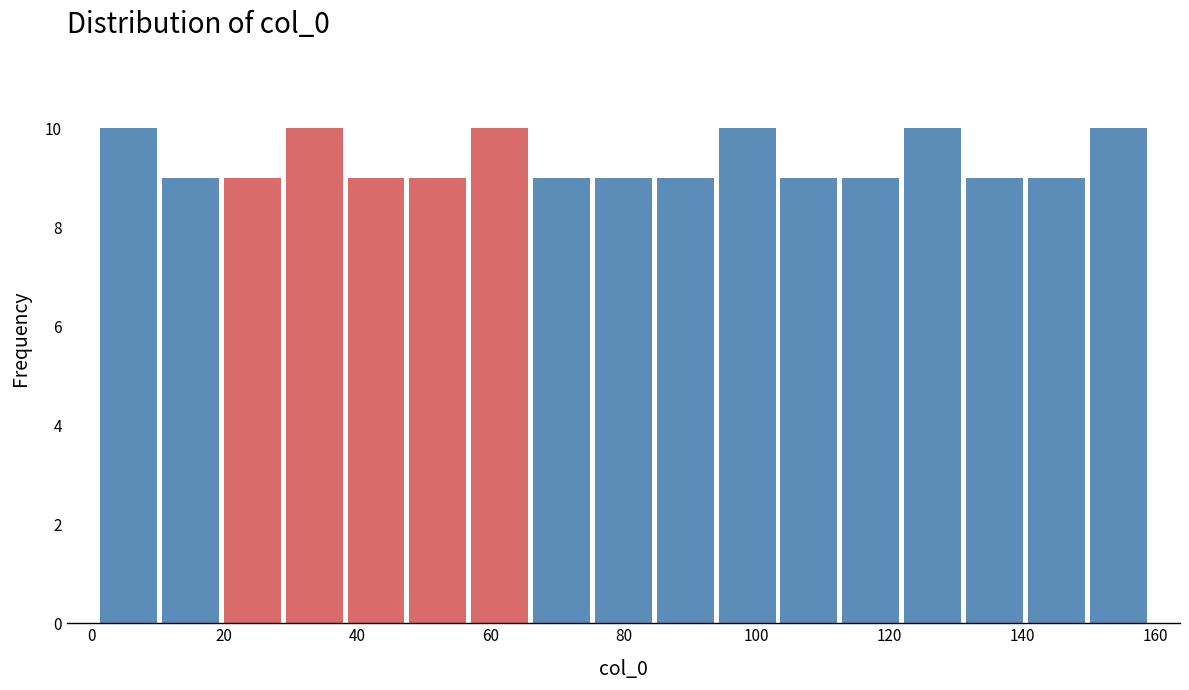

Reading left to right, list every bar in this chart as the range it spans on the x-axis followed by its height. Neither the bar edges nor the heights are printed on the chart, so give them approximately, as read against the axes.

2 to 10: 10
10 to 20: 9
20 to 28: 9
28 to 38: 10
38 to 48: 9
48 to 56: 9
56 to 66: 10
66 to 76: 9
76 to 84: 9
84 to 94: 9
94 to 104: 10
104 to 112: 9
112 to 122: 9
122 to 132: 10
132 to 140: 9
140 to 150: 9
150 to 160: 10